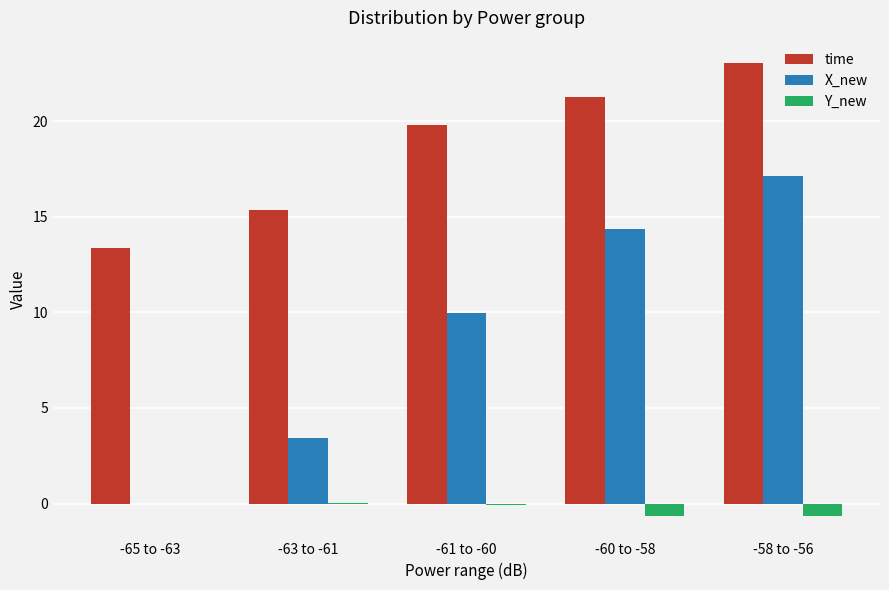

Where is X_new nearest to the value 8?

-61 to -60